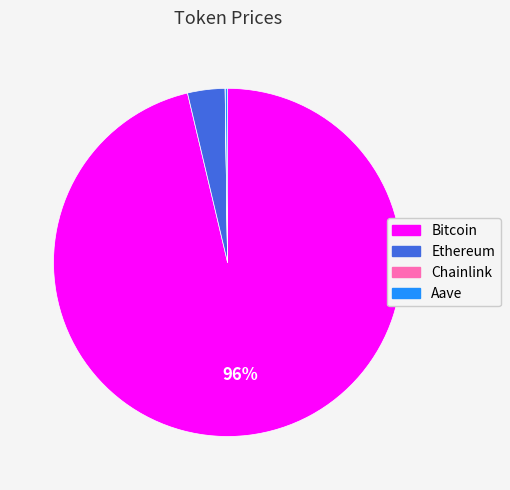

To the nearest percent, what is the average slice percentage?

25%